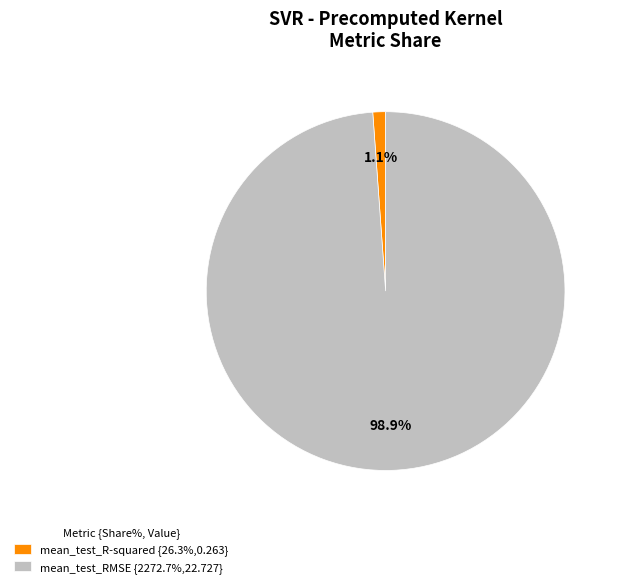

The mean_test_RMSE slice represents 89% of the pie. True or false?

False